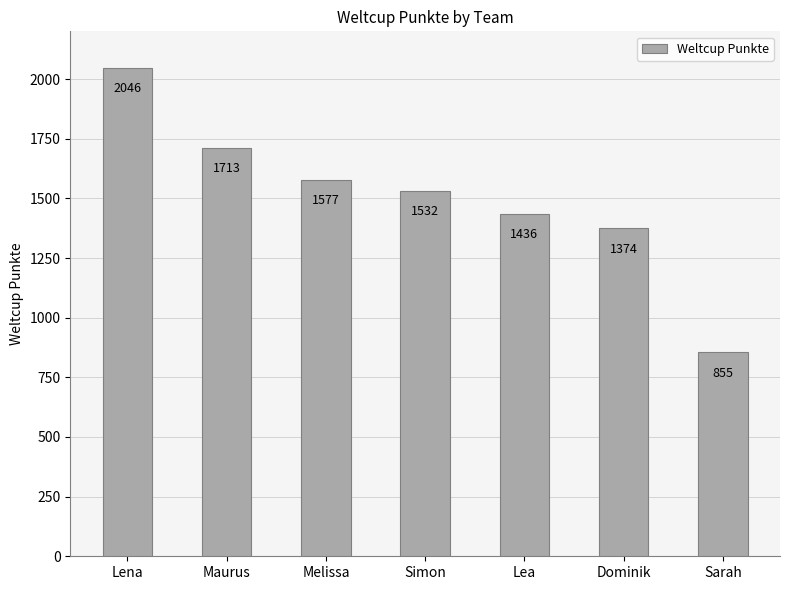

Rank the categories by value from highest to lowest.

Lena, Maurus, Melissa, Simon, Lea, Dominik, Sarah